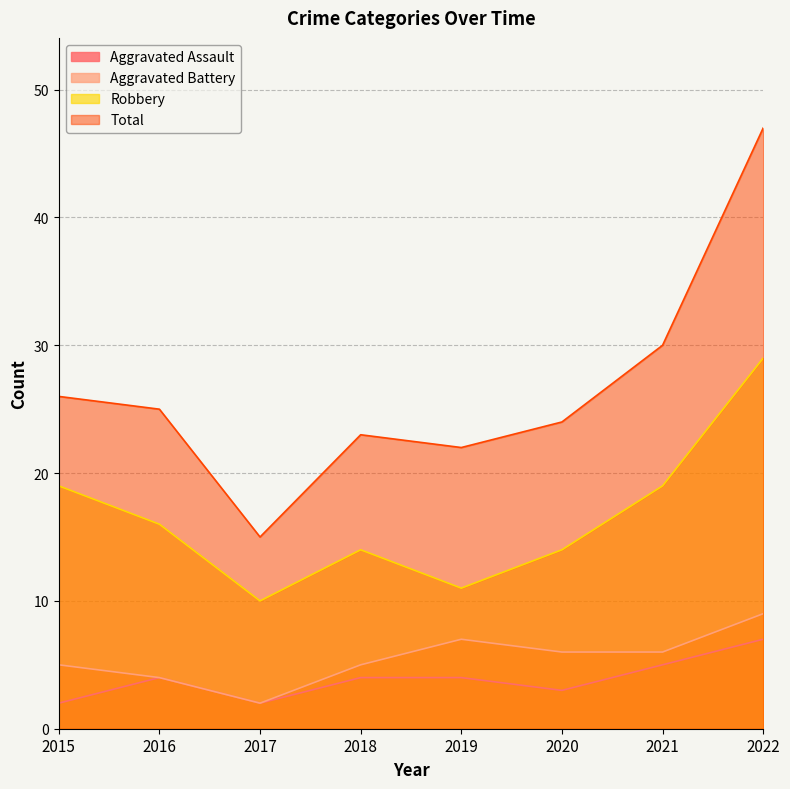

At which category does Aggravated Battery reach its first local peak?

2019